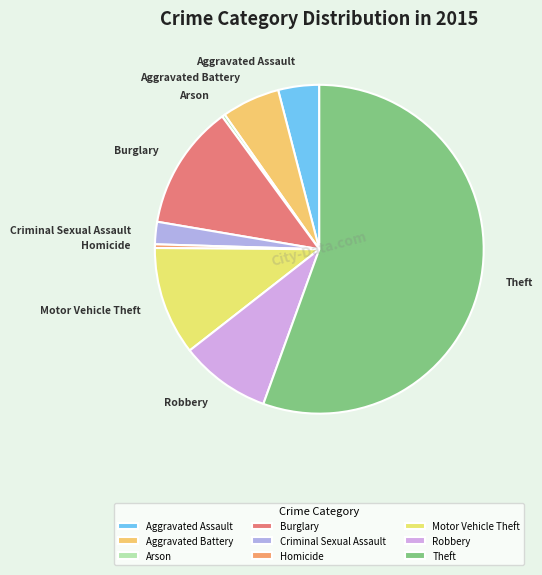

What is the largest slice in the pie chart?

Theft